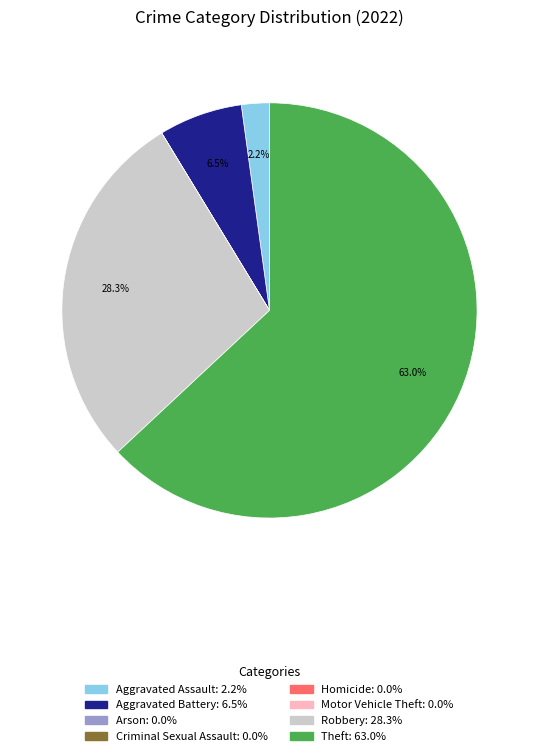

Is it true that Aggravated Battery is 1% of the pie?

False